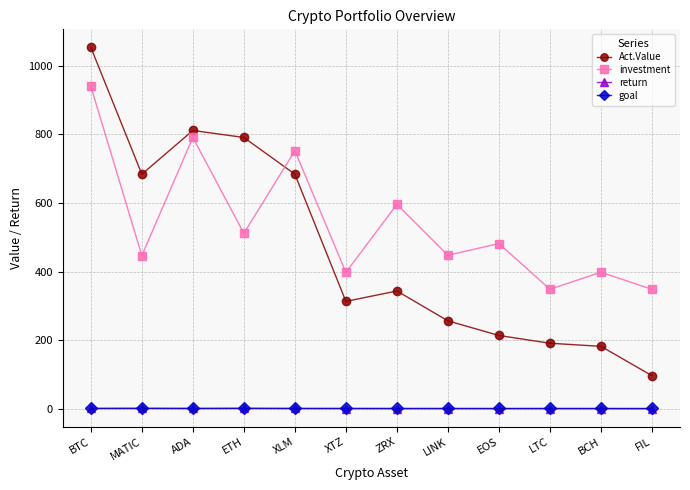

True or false: goal and Act.Value cross at least once.

False